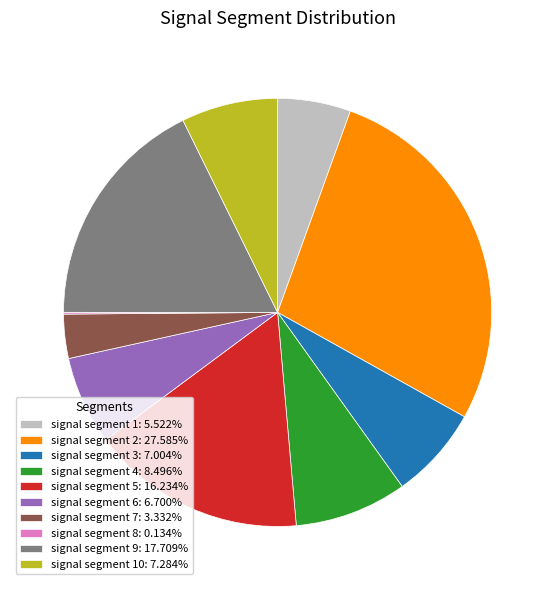

Is there any slice that represents more than half of the pie?

No